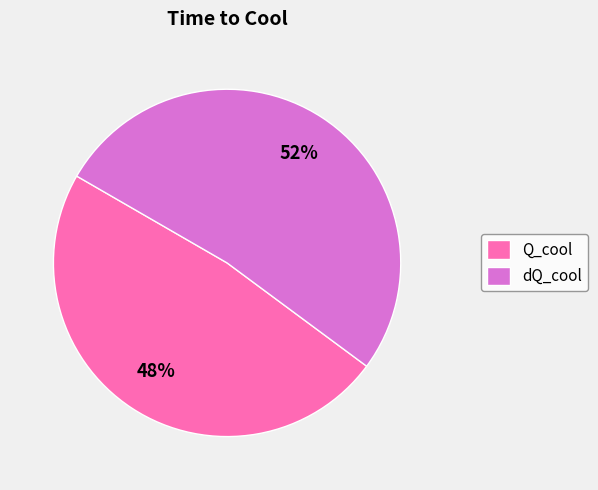

How many segments does this pie chart have?

2